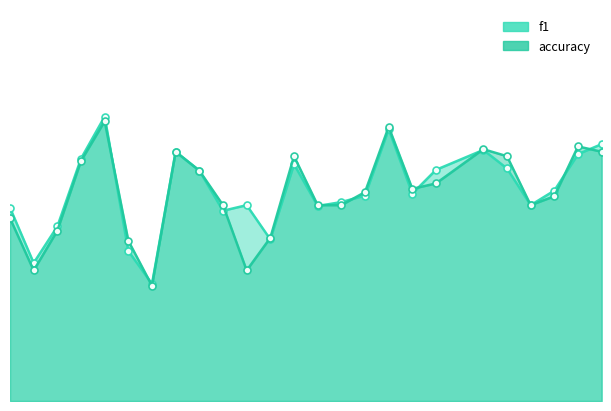

The value of f1 at 13 is 0.1. True or false?

False